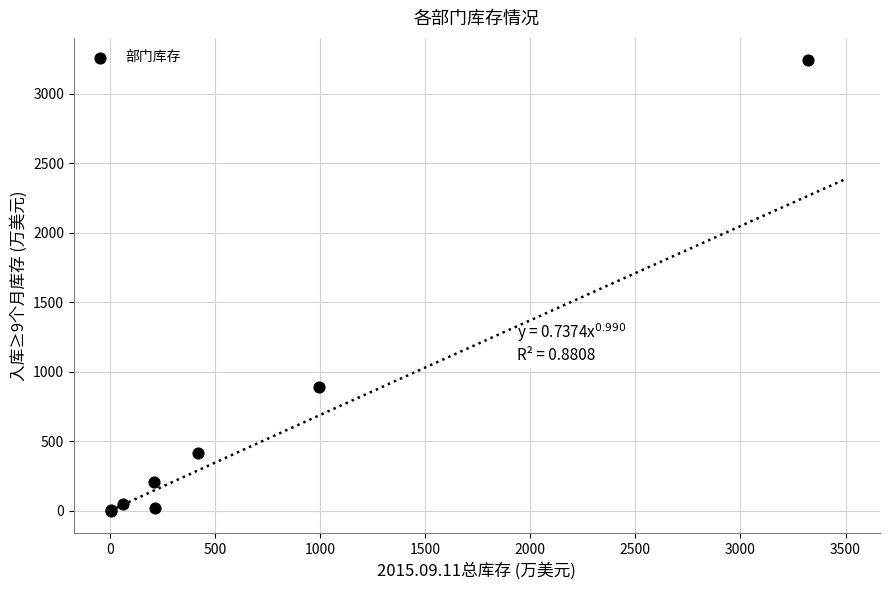

What Y value in the scatter plot is closest to 1620?

889.3